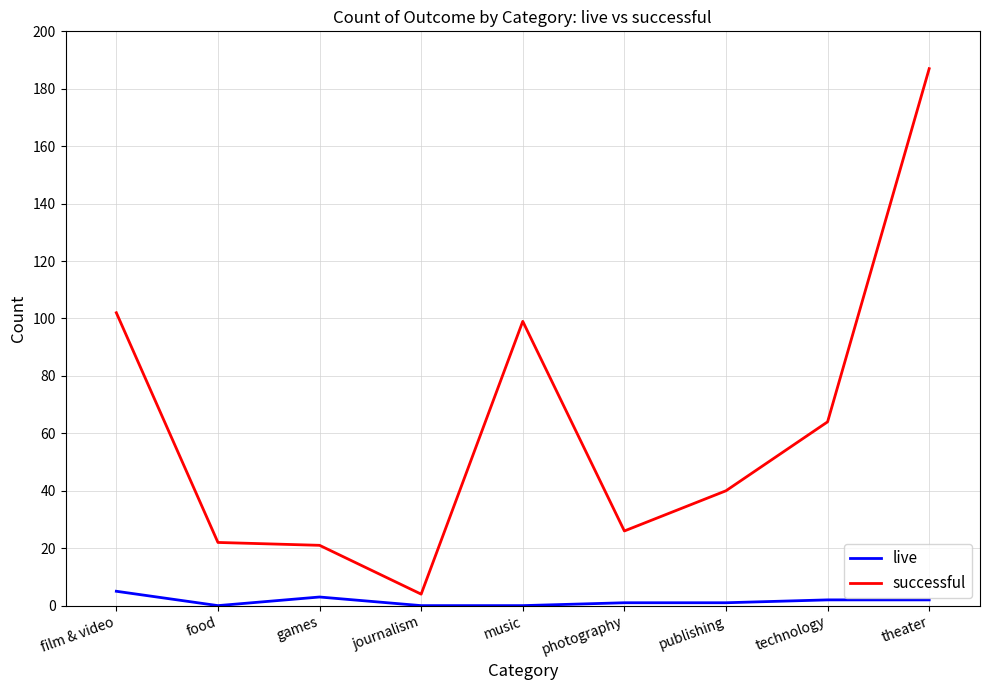

Where is successful nearest to the value 95?

music